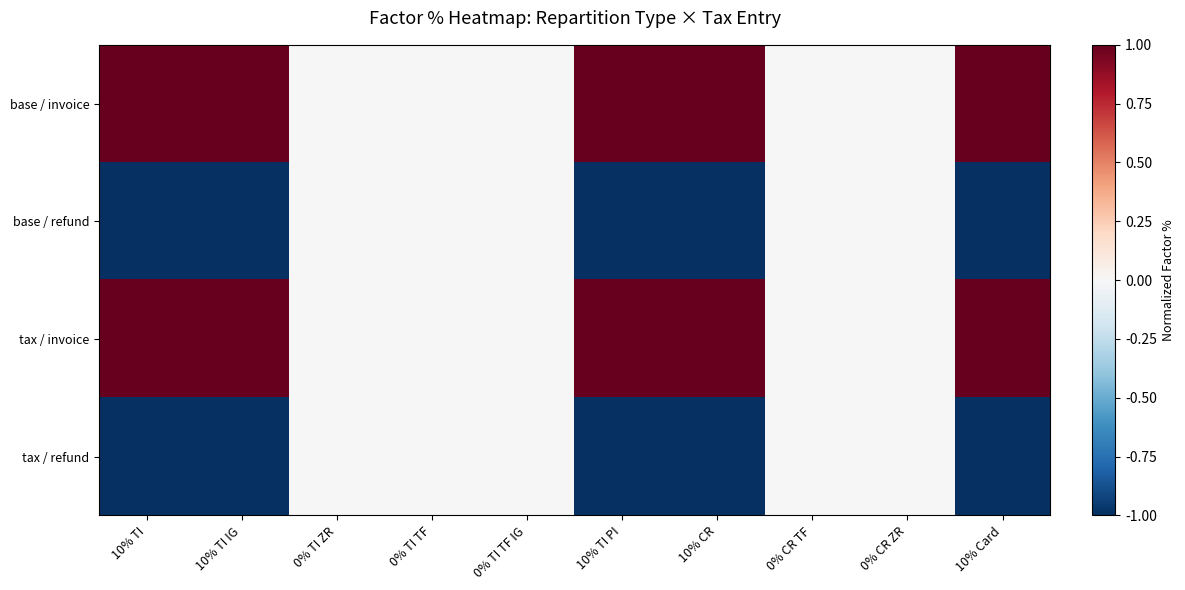

Rank the series at 10% Card from highest to lowest value.

base / invoice, tax / invoice, base / refund, tax / refund